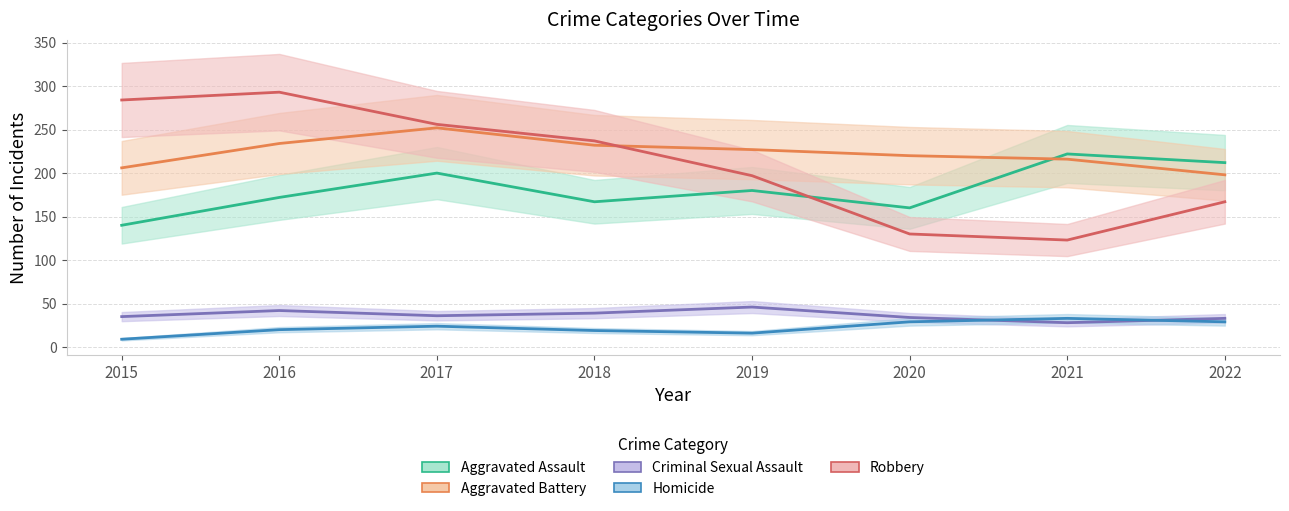

True or false: Criminal Sexual Assault and Robbery cross at least once.

False